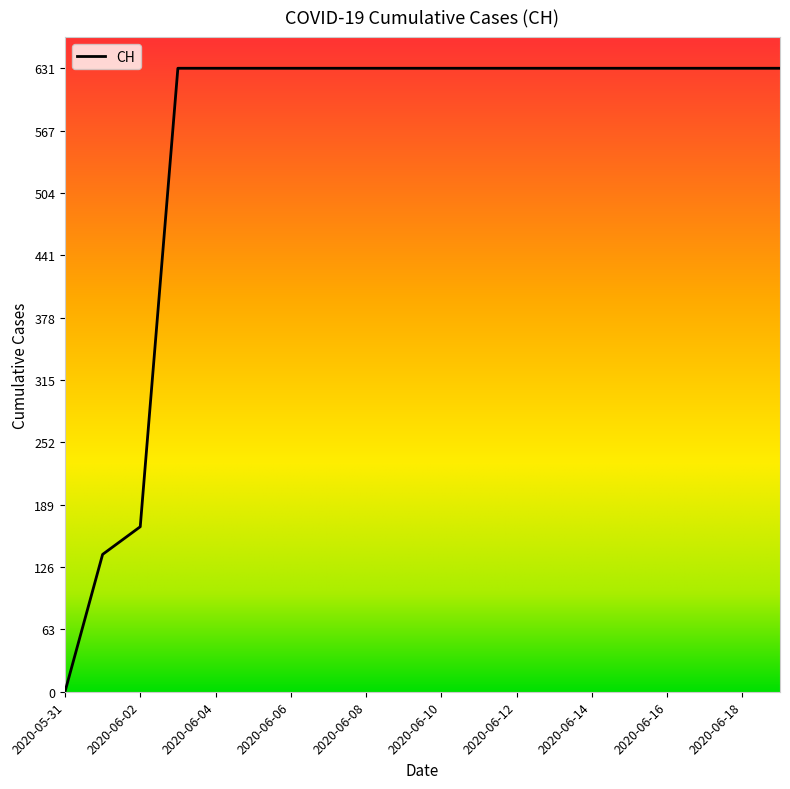

What is the greatest value displayed?

631